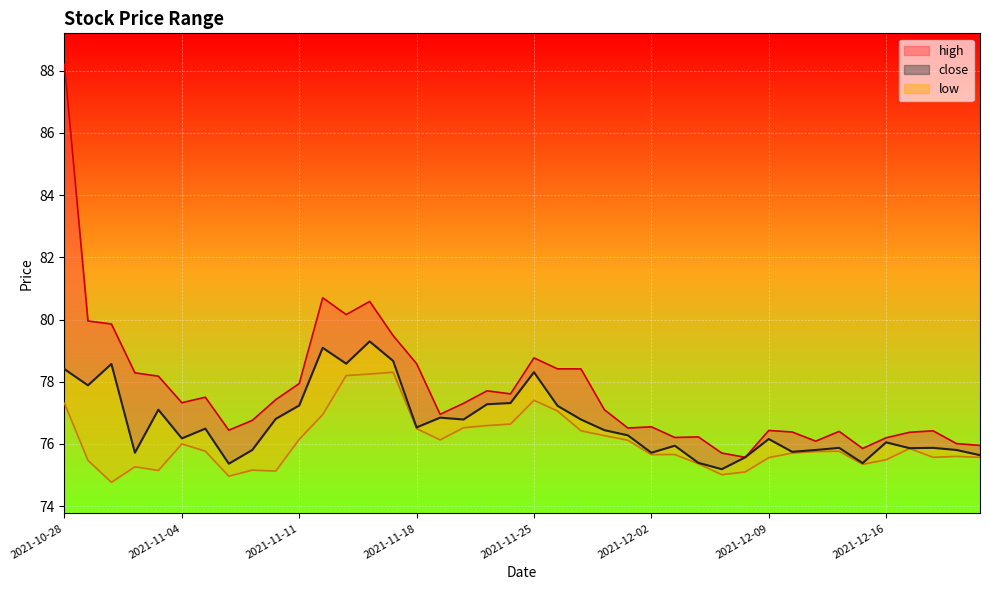

True or false: high and low intersect in this chart.

False